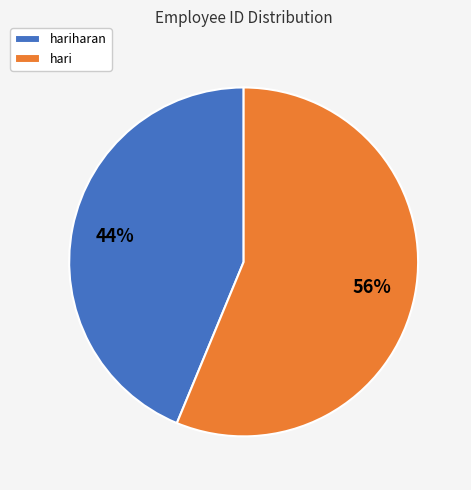

To the nearest percent, what is the average slice percentage?

50%